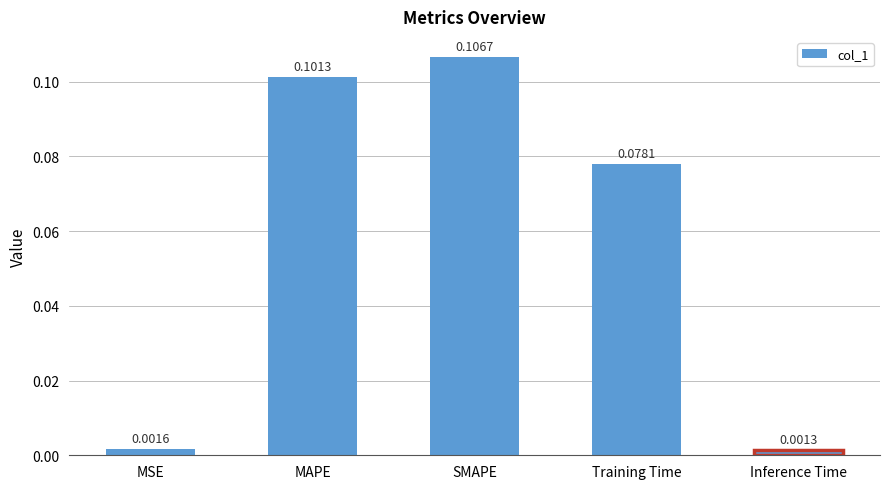

What is the label of the 3rd bar from the right?

SMAPE